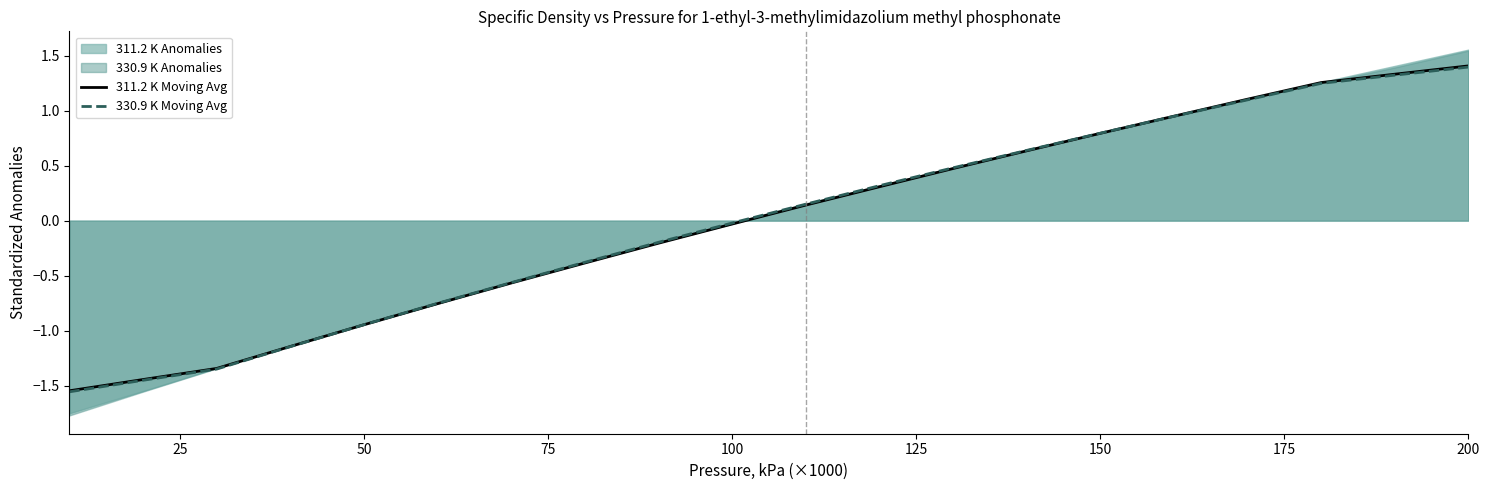

How many times do 330.9 K Moving Avg and 311.2 K Moving Avg cross each other?

2